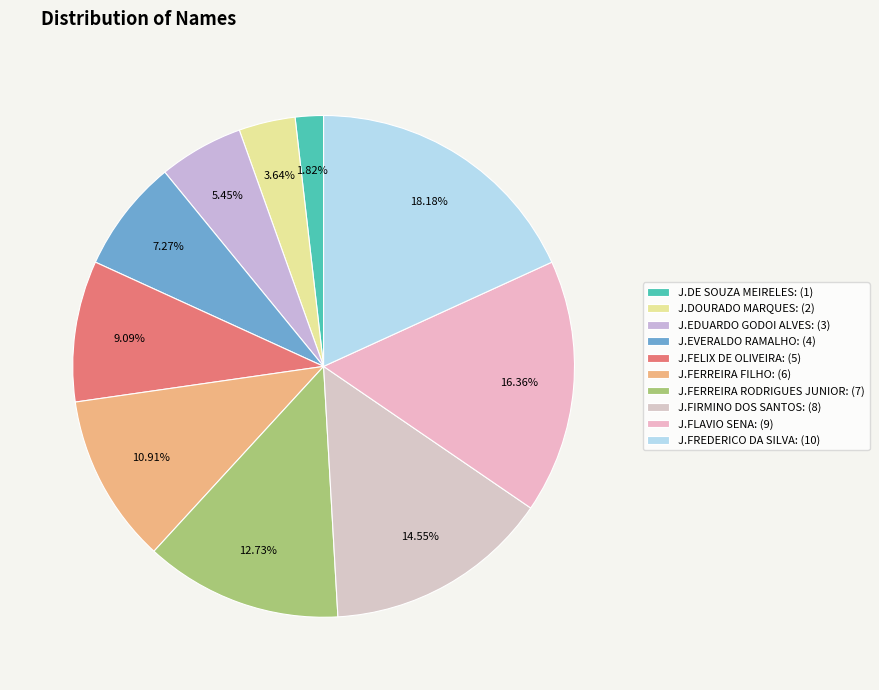

Rank the categories by value from highest to lowest.

J.FREDERICO DA SILVA: (10), J.FLAVIO SENA: (9), J.FIRMINO DOS SANTOS: (8), J.FERREIRA RODRIGUES JUNIOR: (7), J.FERREIRA FILHO: (6), J.FELIX DE OLIVEIRA: (5), J.EVERALDO RAMALHO: (4), J.EDUARDO GODOI ALVES: (3), J.DOURADO MARQUES: (2), J.DE SOUZA MEIRELES: (1)